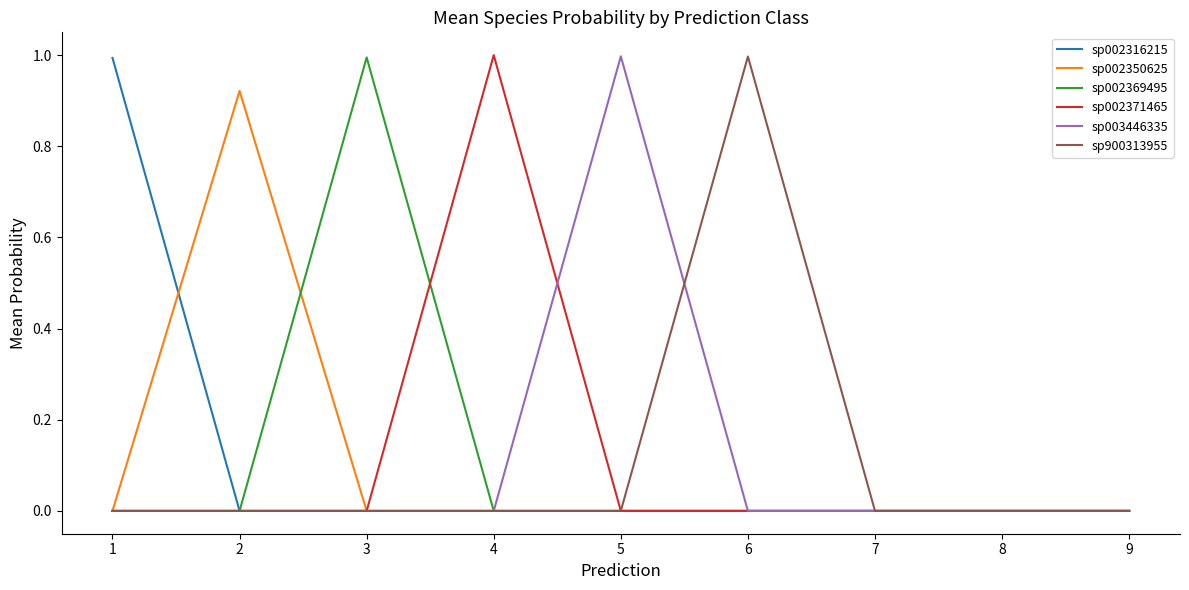

What is the total value across all series at 4?

1.0